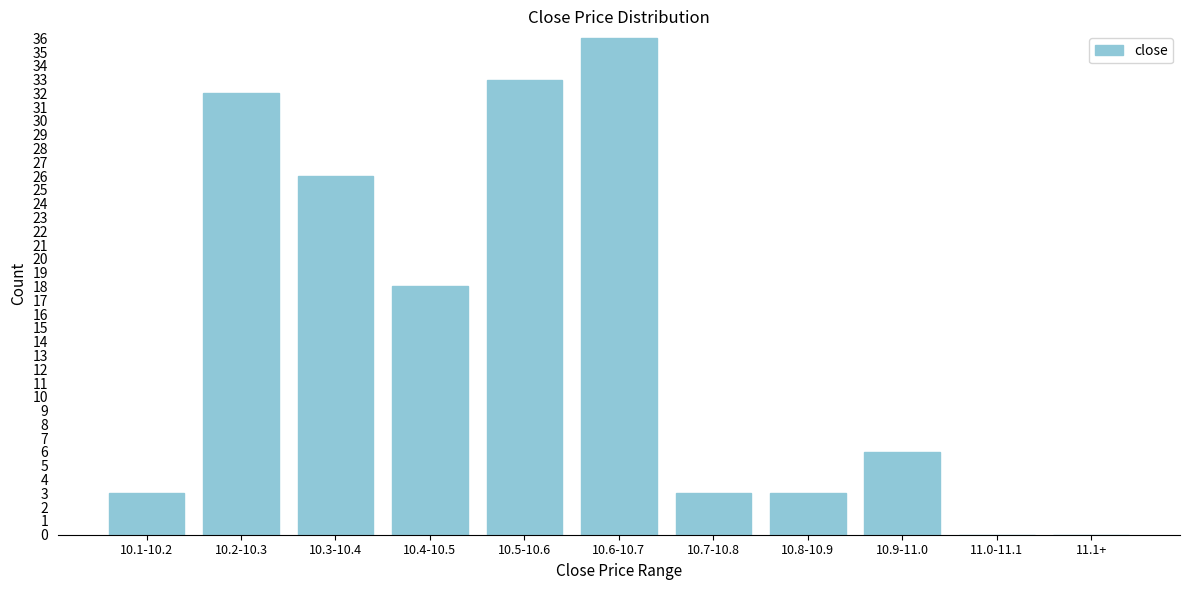

Reading left to right, transcribe all the data shown in this chart.

10.1-10.2=3	10.2-10.3=32	10.3-10.4=26	10.4-10.5=18	10.5-10.6=33	10.6-10.7=36	10.7-10.8=3	10.8-10.9=3	10.9-11.0=6	11.0-11.1=0	11.1+=0